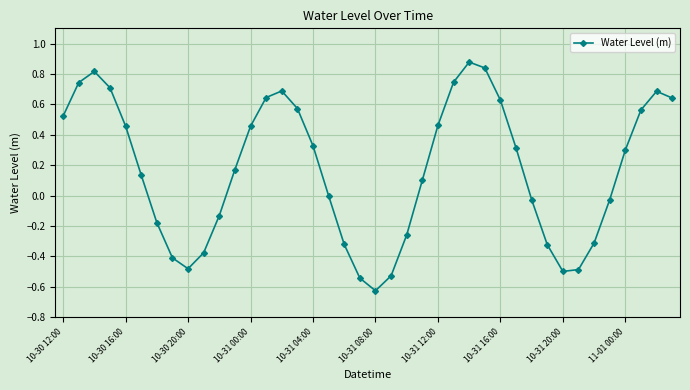

What is the difference between the maximum and minimum values?

1.5